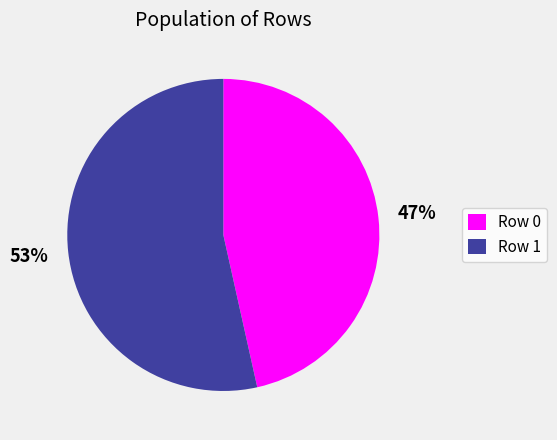

Combined, do Row 0 and Row 1 account for over 50%?

Yes